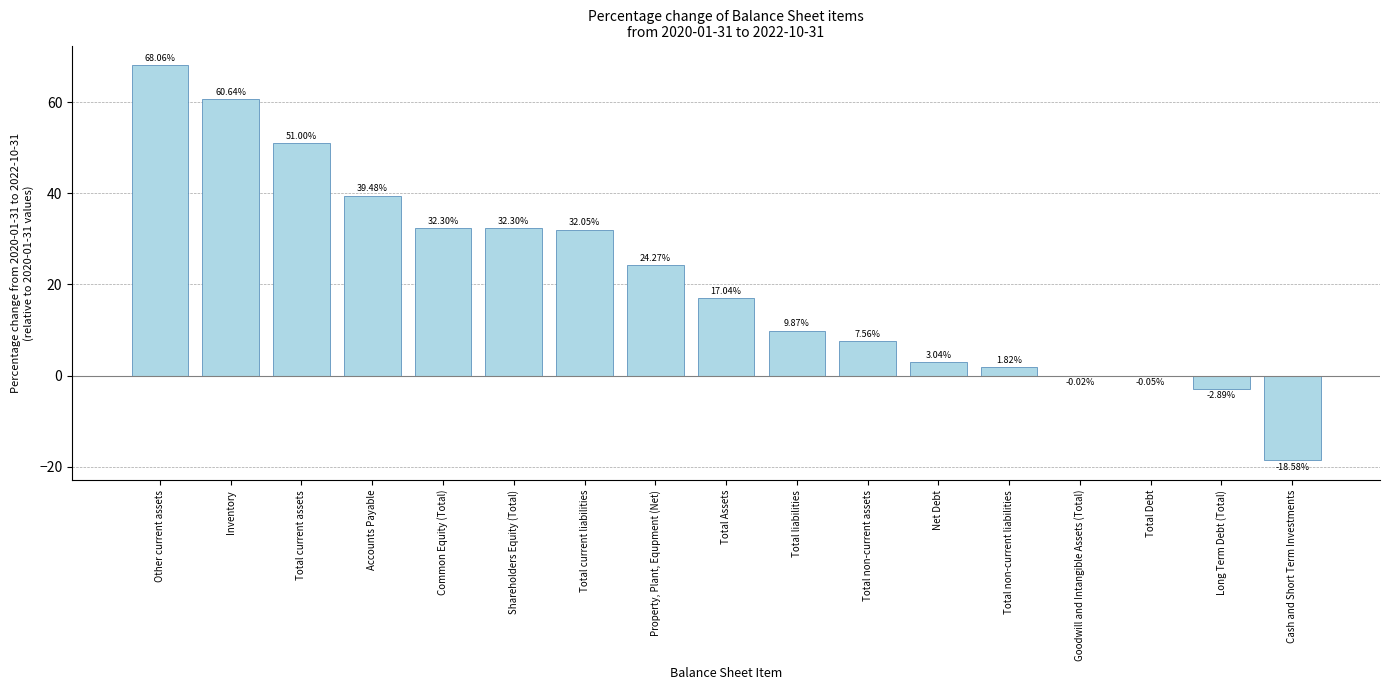

Which label corresponds to the largest value in the chart?

Other current assets